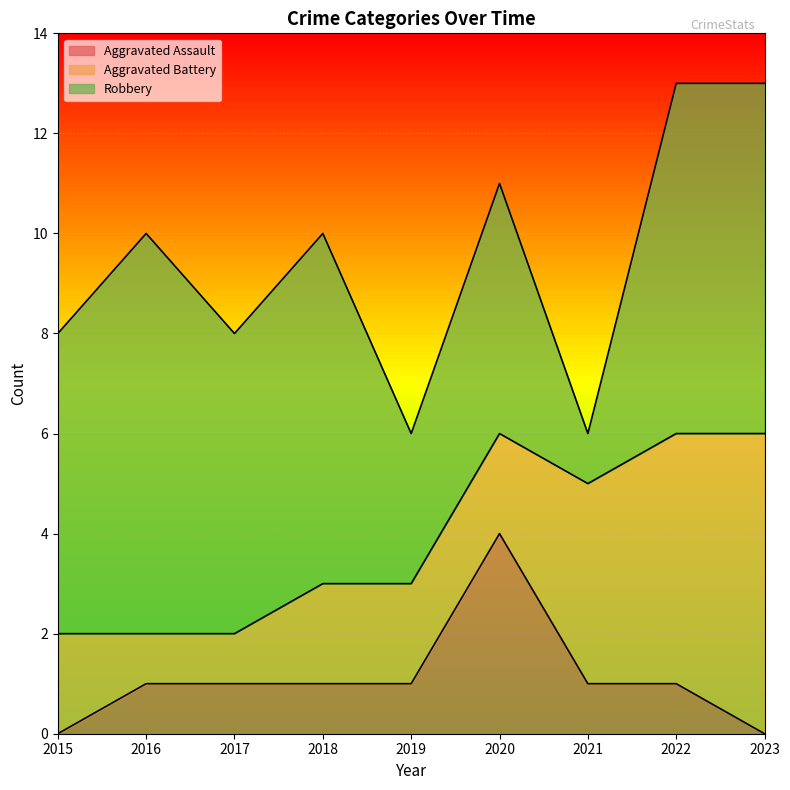

Reading left to right, transcribe all the data shown in this chart.

Aggravated Assault: 0	1	1	1	1	4	1	1	0
Aggravated Battery: 2	1	1	2	2	2	4	5	6
Robbery: 6	8	6	7	3	5	1	7	7